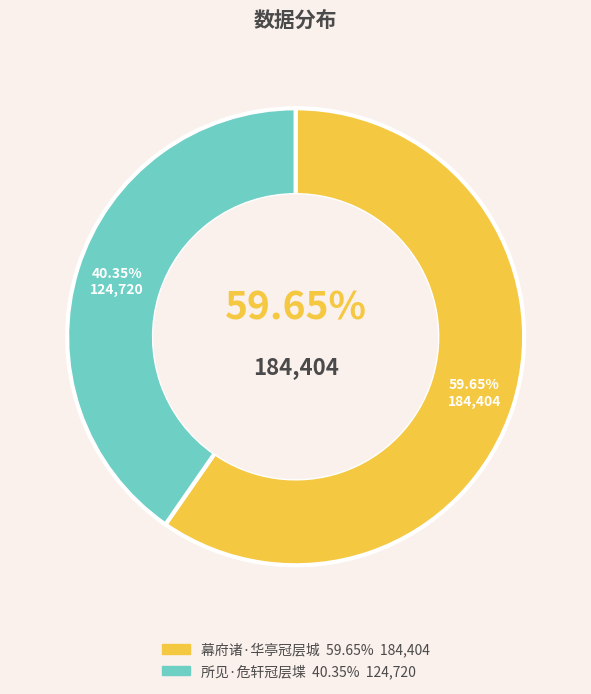

Is it true that 所见·危轩冠层堞 is 27% of the pie?

False